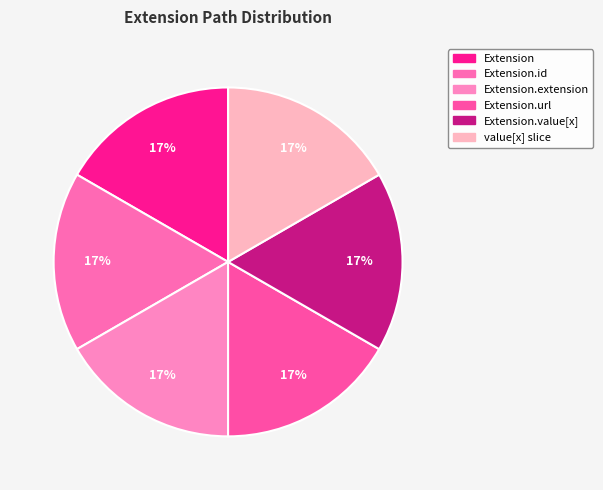

Which category has the biggest portion of the pie?

Extension.url